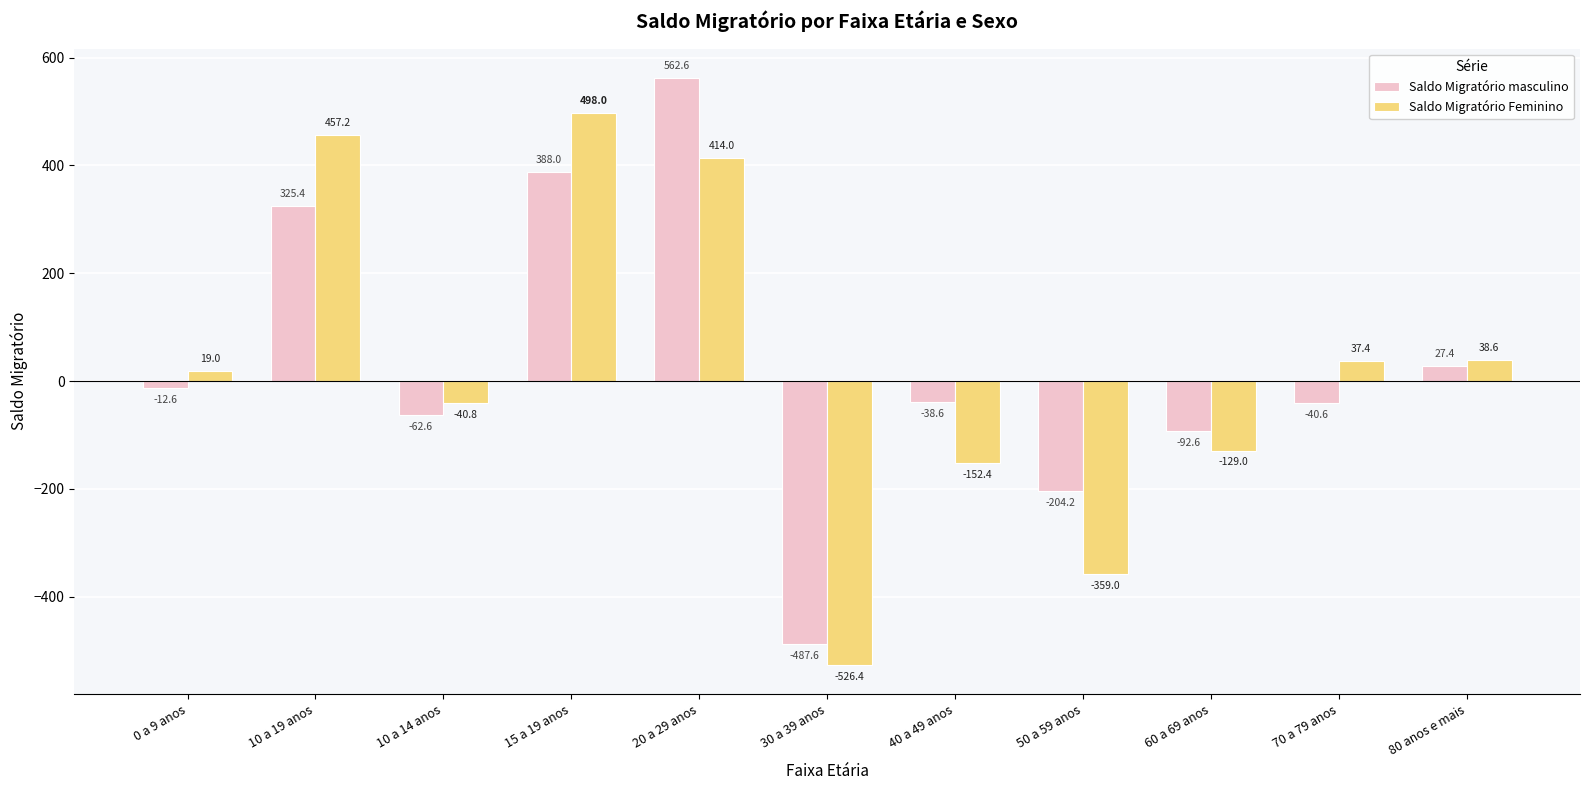

Reading left to right, what are all the values shown in this chart?

Saldo Migratório masculino: 0 a 9 anos=-12.6	10 a 19 anos=325.4	10 a 14 anos=-62.6	15 a 19 anos=388.0	20 a 29 anos=562.6	30 a 39 anos=-487.6	40 a 49 anos=-38.6	50 a 59 anos=-204.2	60 a 69 anos=-92.6	70 a 79 anos=-40.6	80 anos e mais=27.4
Saldo Migratório Feminino: 0 a 9 anos=19.0	10 a 19 anos=457.2	10 a 14 anos=-40.8	15 a 19 anos=498.0	20 a 29 anos=414.0	30 a 39 anos=-526.4	40 a 49 anos=-152.4	50 a 59 anos=-359.0	60 a 69 anos=-129.0	70 a 79 anos=37.4	80 anos e mais=38.6